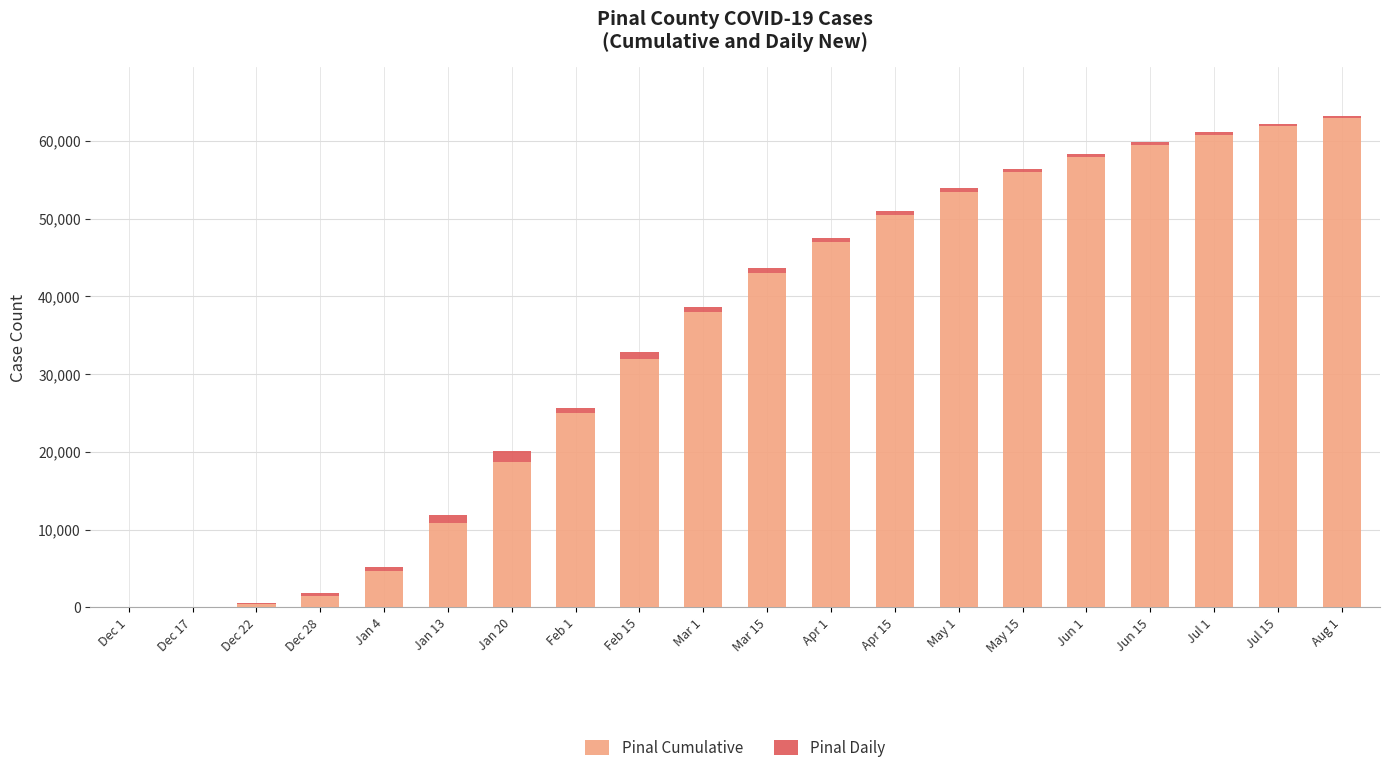

Are the bars horizontal?

No